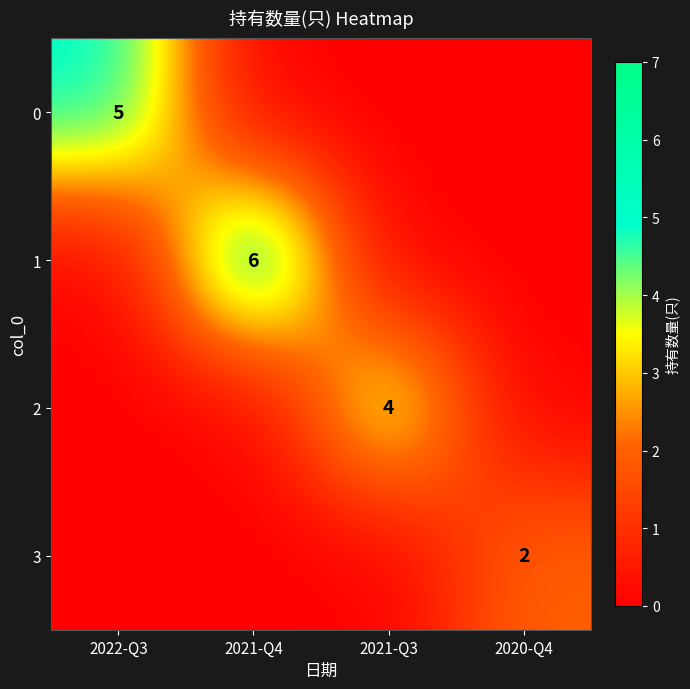

The value of 0 at 2020-Q4 is -2. True or false?

False